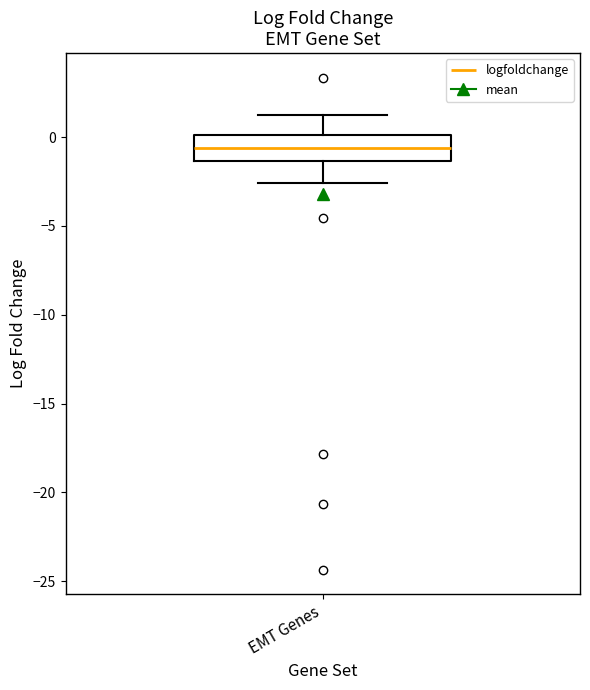

Where is the upper edge of the box for EMT Genes on the y-axis? The values are not printed on the chart, so give them approximately, as read against the axis.

0.0